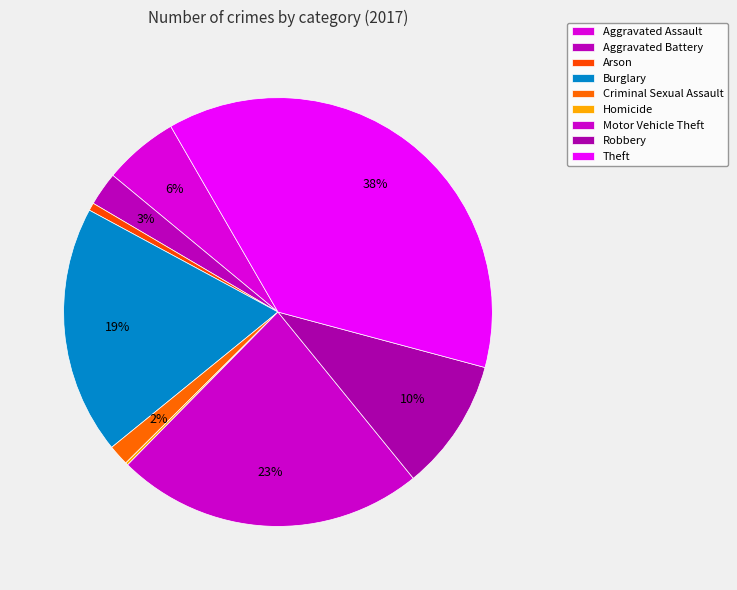

Rank the categories by value from highest to lowest.

Theft, Motor Vehicle Theft, Burglary, Robbery, Aggravated Assault, Aggravated Battery, Criminal Sexual Assault, Arson, Homicide